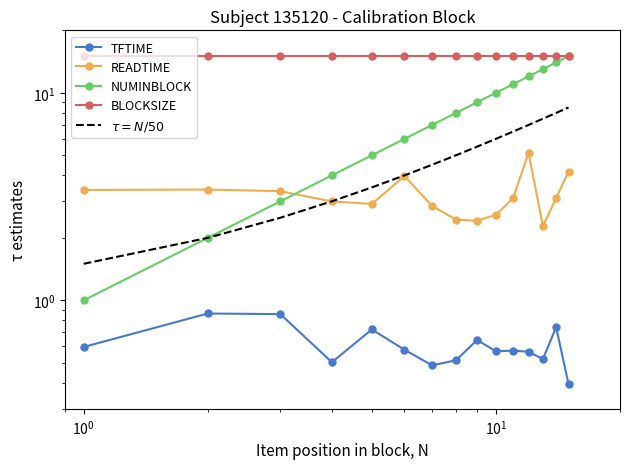

Between $\mathdefault{10^{0}}$ and $\mathdefault{10^{1}}$, which series saw the biggest shift?

NUMINBLOCK